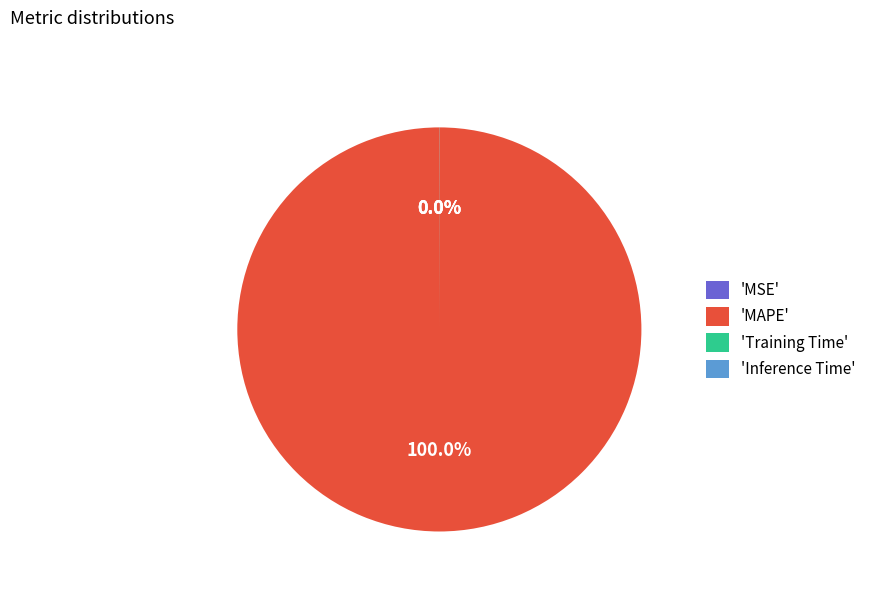

Is 'MAPE' the majority of the pie?

Yes